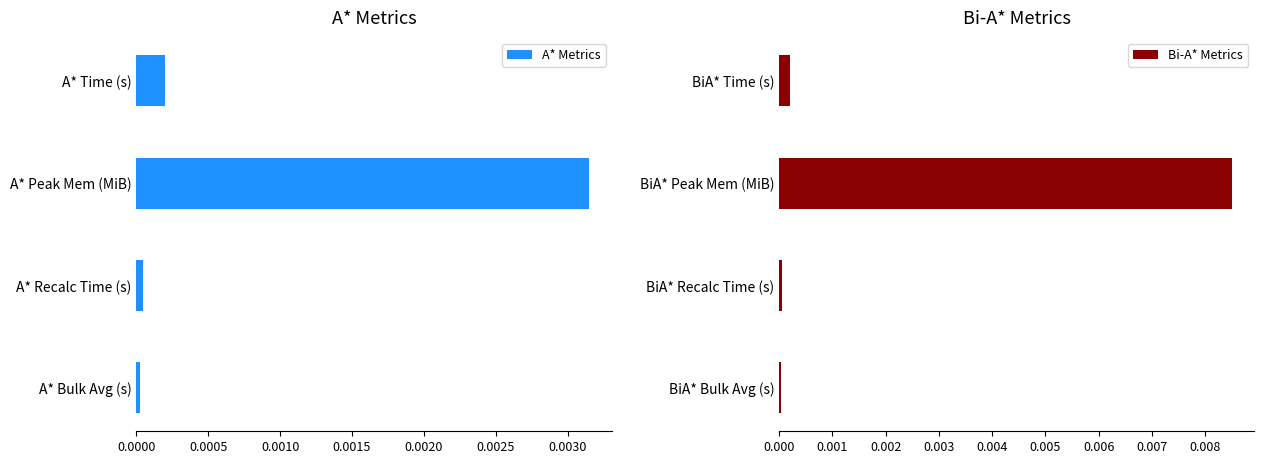

True or false: A* Metrics has a value of 0.0 at A* Bulk Avg (s).

True